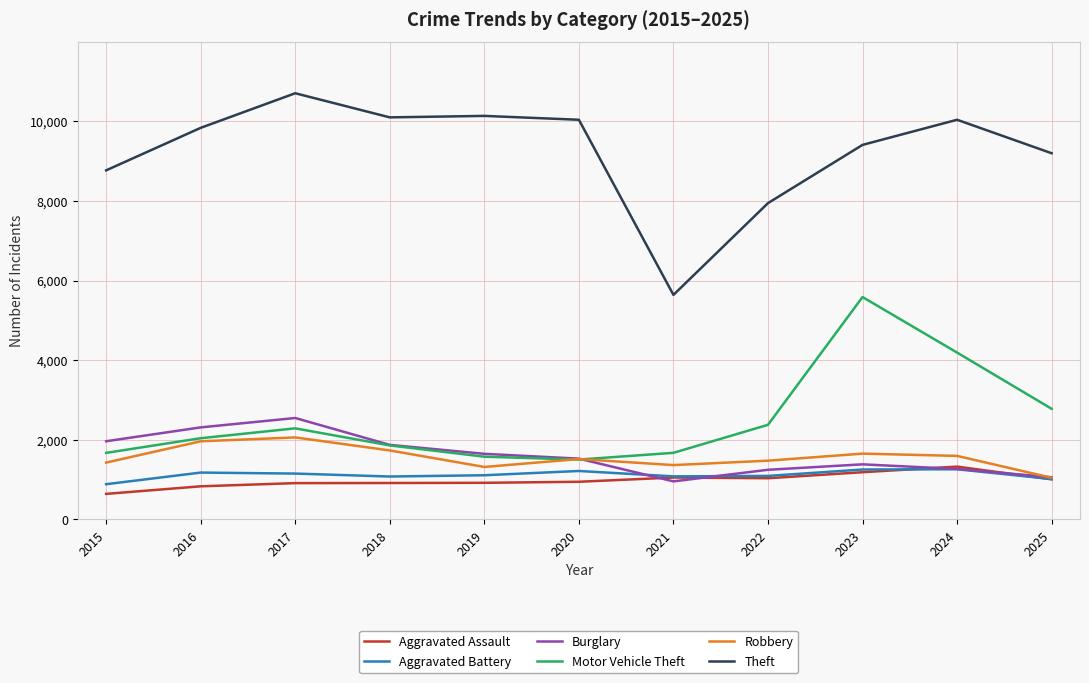

What is the minimum value for Aggravated Battery?

886